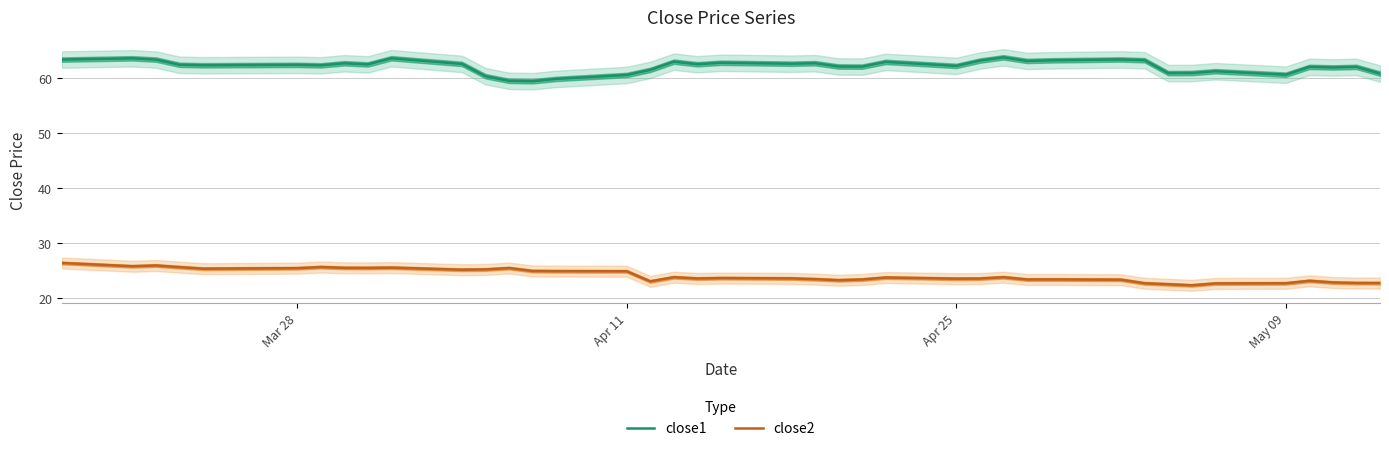

True or false: close2 has a value of 10.9 at Apr 25.

False